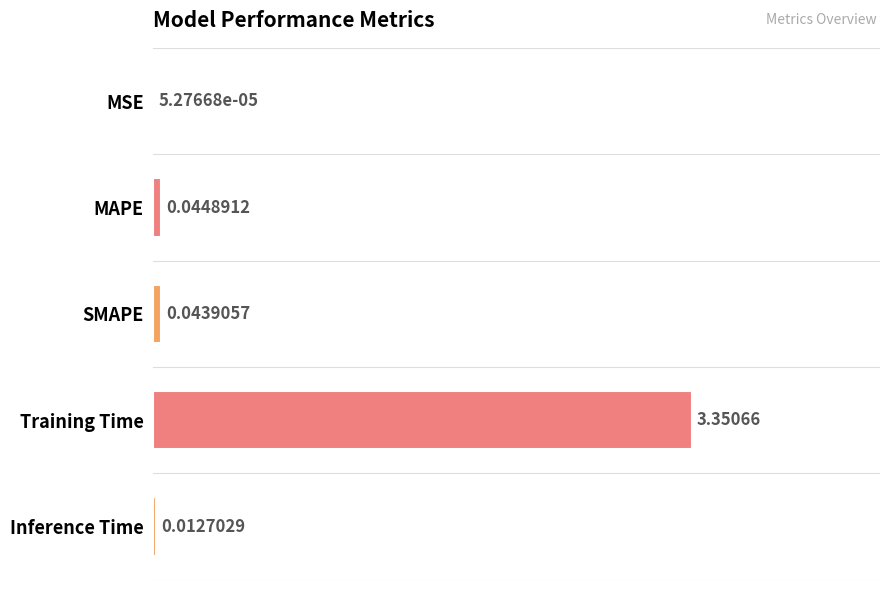

Which category has the highest value across all series?

Training Time